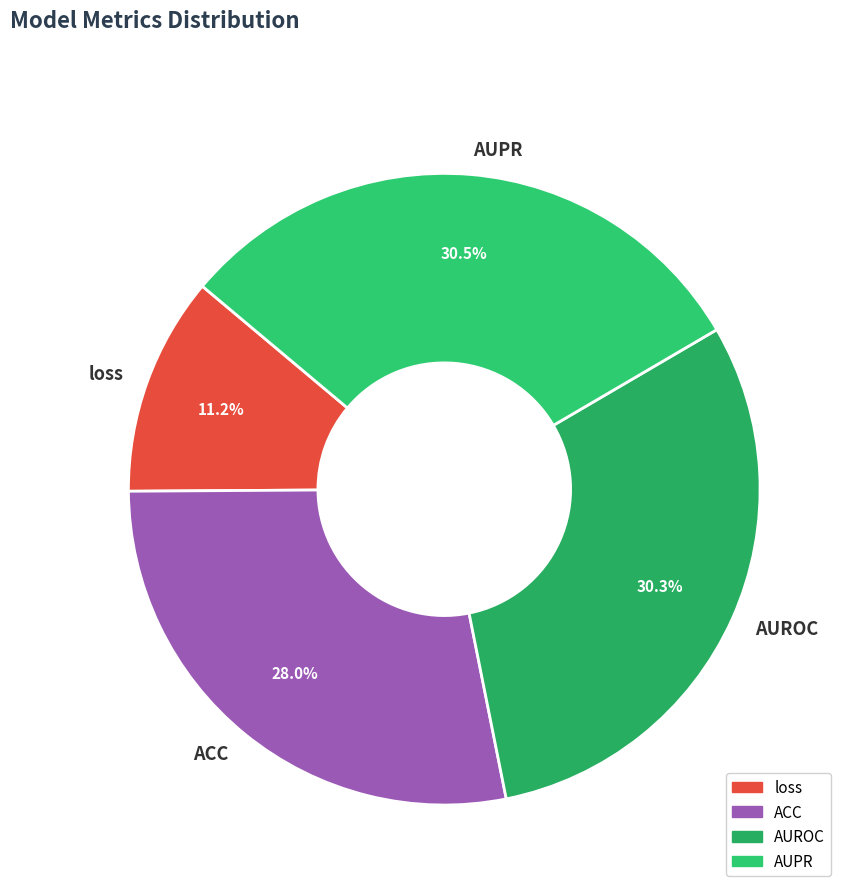

Is there a majority slice in this chart?

No